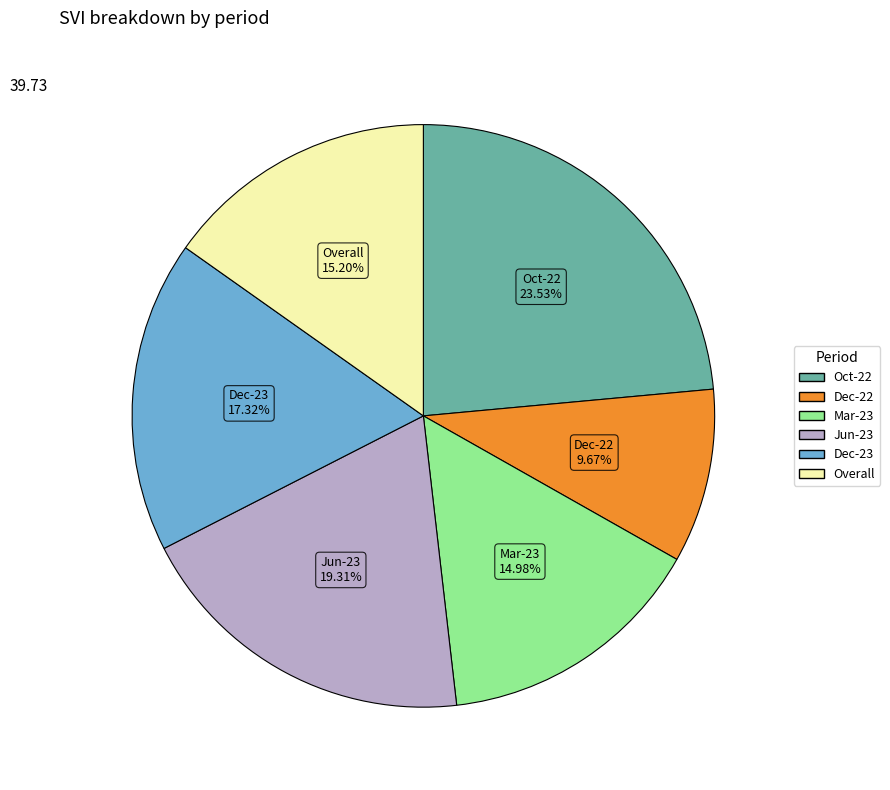

How many slices are in this pie chart?

6